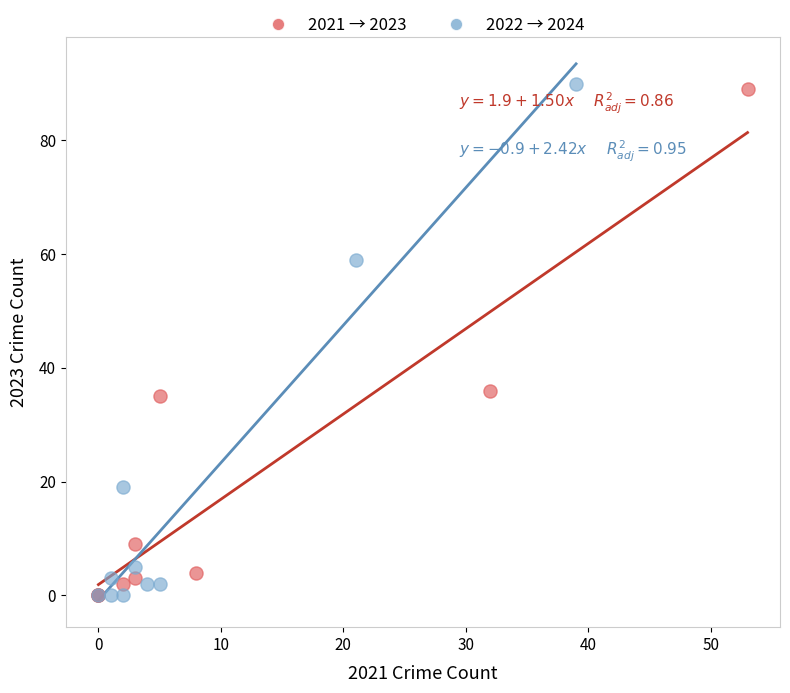

Which series has the largest Y range (max minus min)?

2022 → 2024